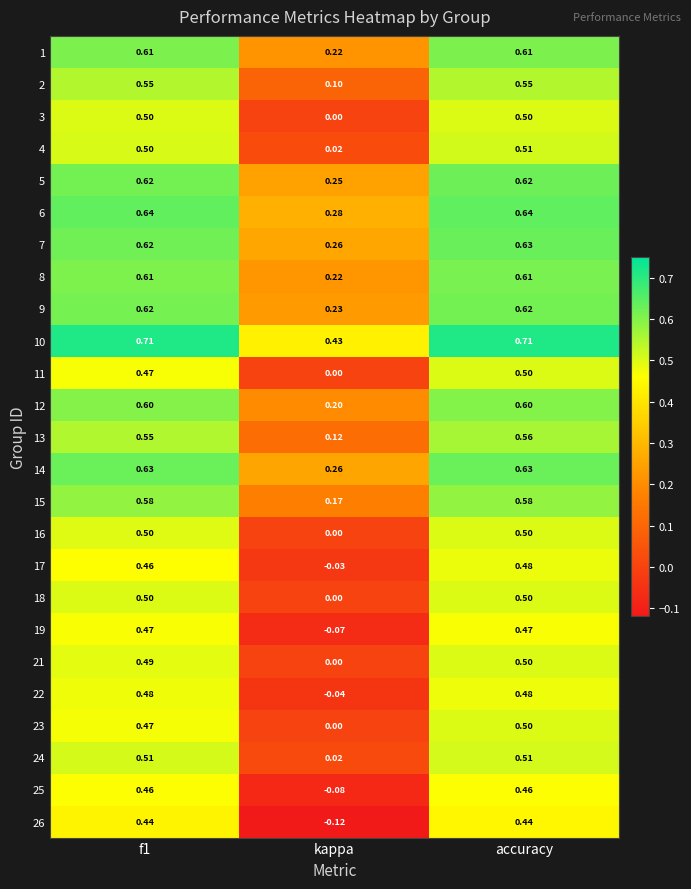

Is the value of 19 at f1 greater than the value of 25 at accuracy?

Yes